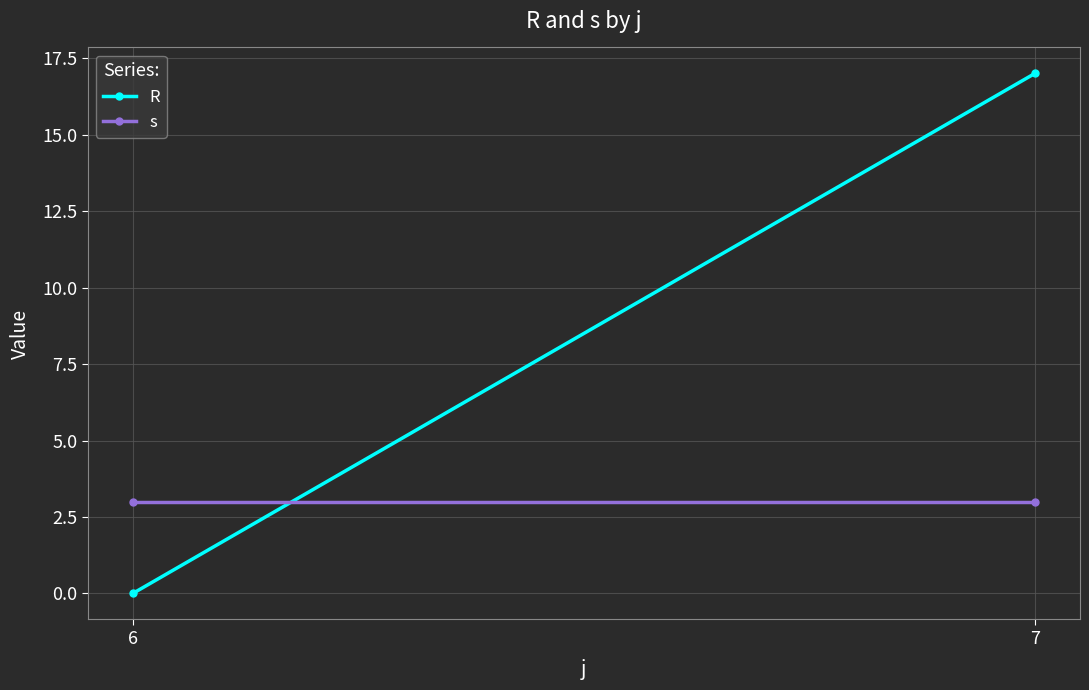

What are all the series names shown in the legend?

R, s